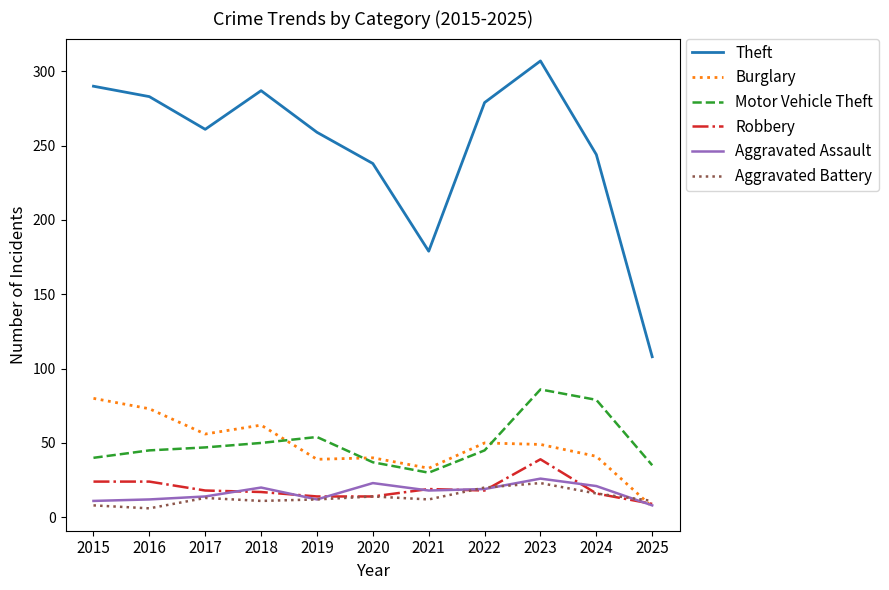

The value of Motor Vehicle Theft at 2022 is 68. True or false?

False